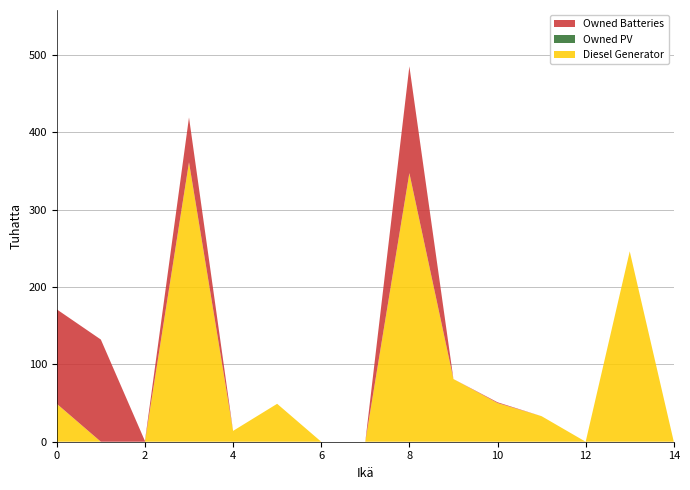

Reading right to left, transcribe all the data shown in this chart.

Diesel Generator: 14=0	13=246	12=0	11=33	10=50	9=81	8=347	7=0	6=0	5=49	4=14	3=361	2=0	1=0	0=49
Owned PV: 14=0	13=0	12=0	11=0	10=0	9=0	8=0	7=0	6=0	5=0	4=0	3=0	2=0	1=0	0=0
Owned Batteries: 14=0	13=0	12=0	11=0	10=1	9=0	8=138	7=0	6=0	5=0	4=0	3=58	2=1	1=132	0=122